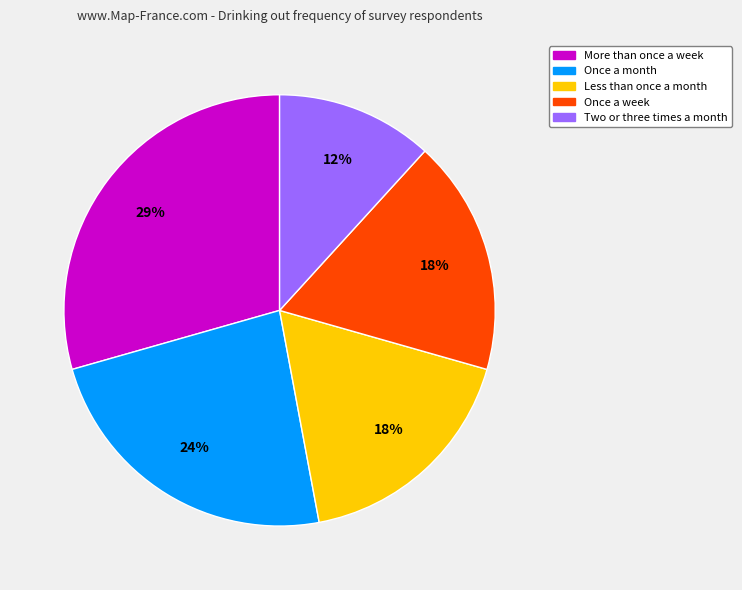

To the nearest percent, what portion does Once a week represent?

18%